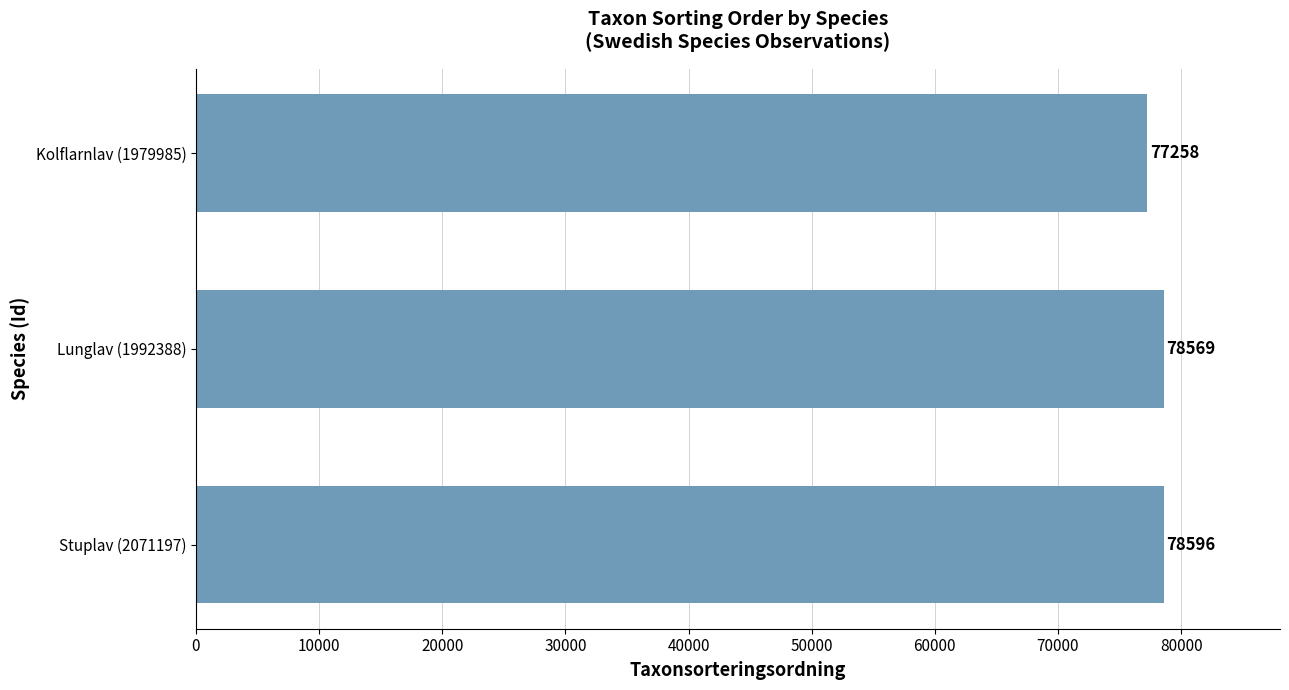

At which category does the chart reach its minimum across all series?

Kolflarnlav (1979985)